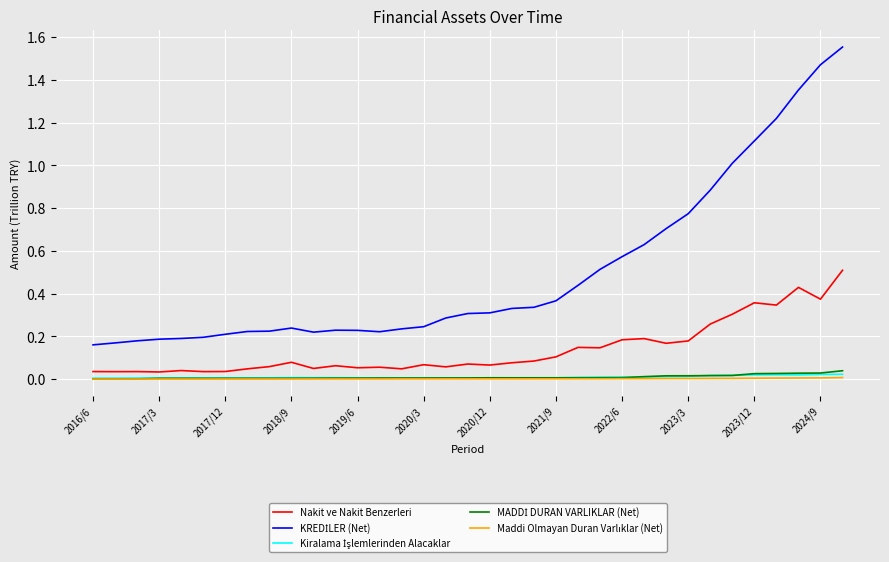

Does the chart display data point markers on the line(s)?

No